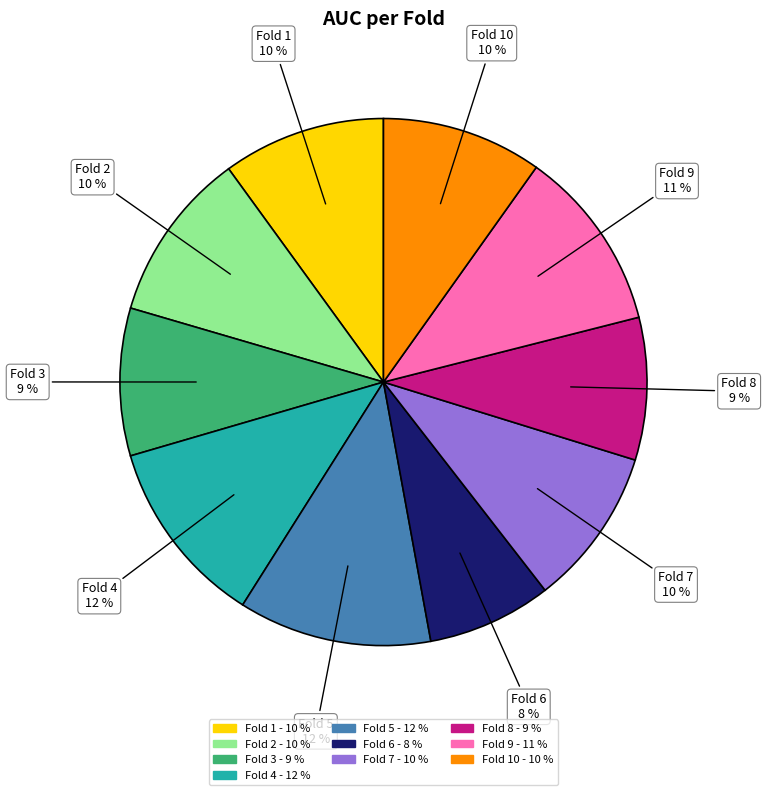

To the nearest percent, what is the average slice percentage?

10%